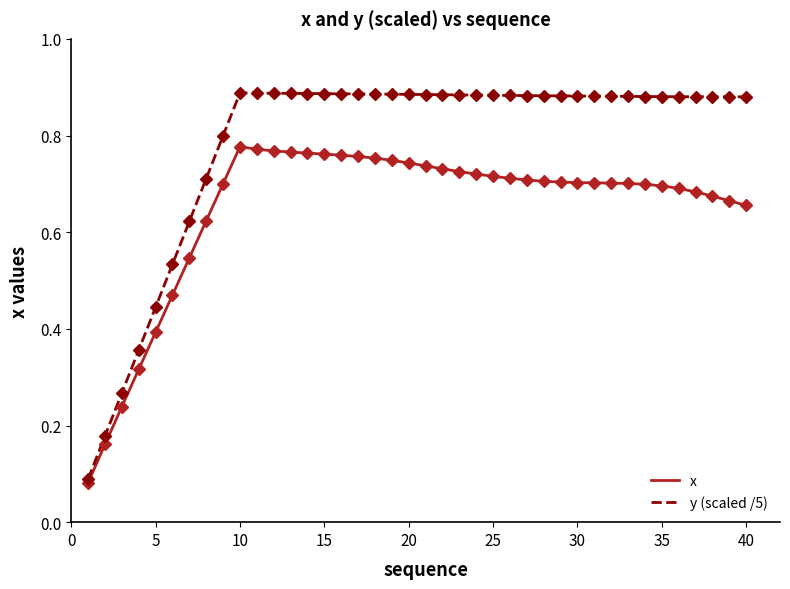

How many distinct data groups are displayed?

2